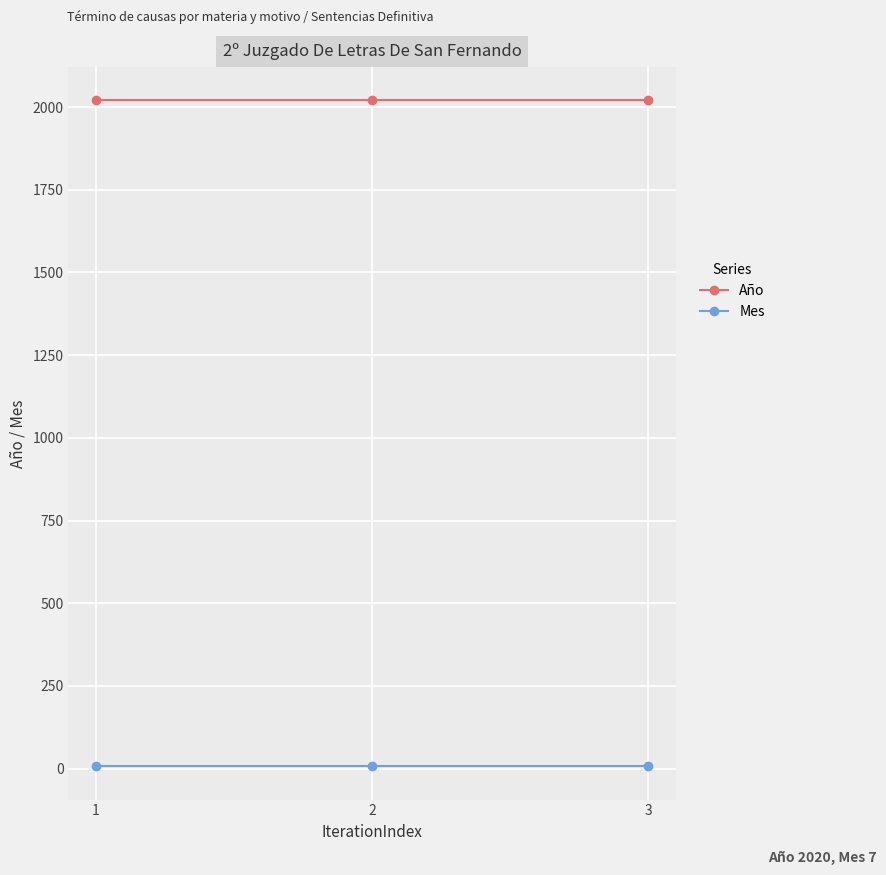

True or false: Mes has a value of 7 at 2.

True